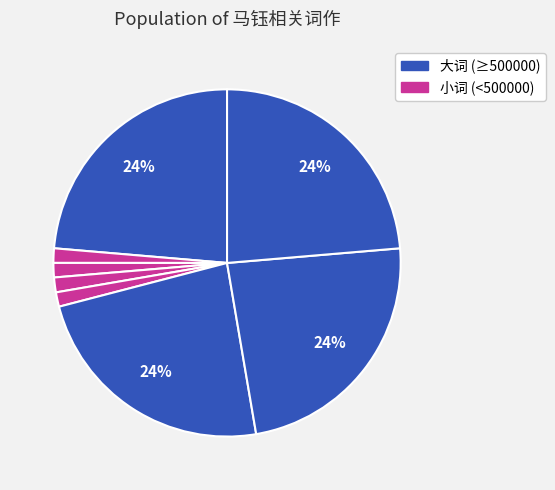

How many segments does this pie chart have?

8